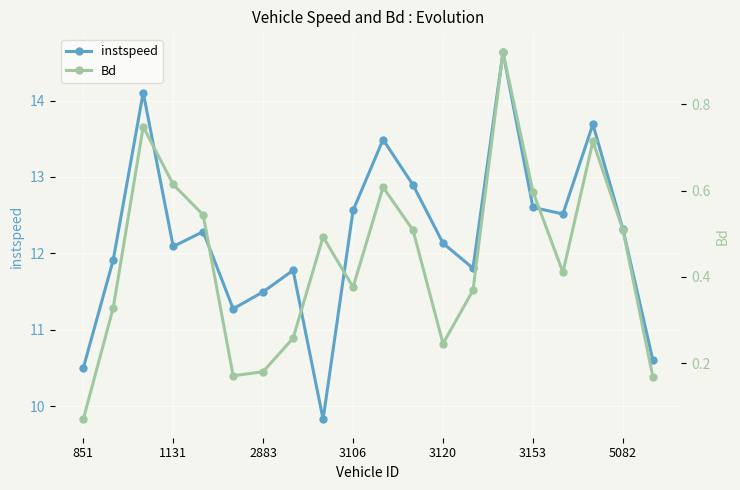

How many interior local valleys does the instspeed series have?

5